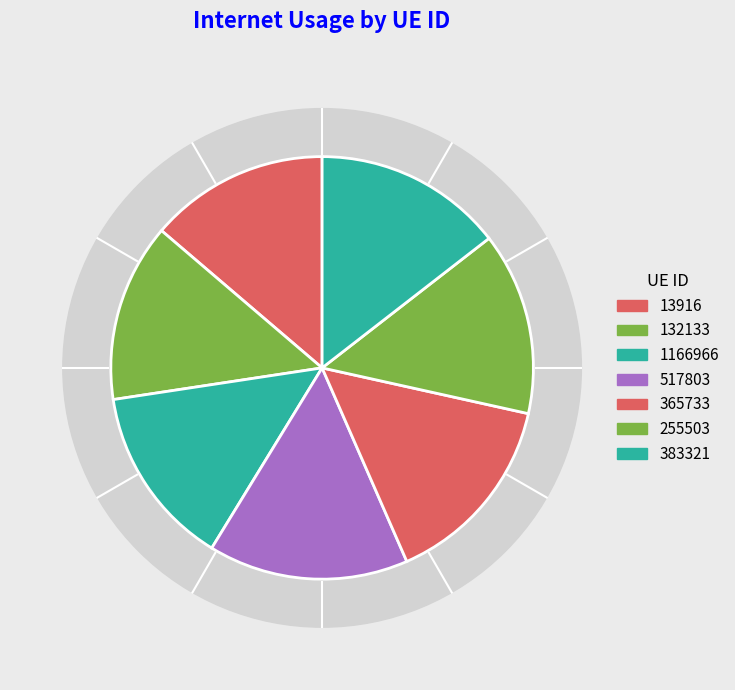

Does 383321 represent more than half of the total?

No